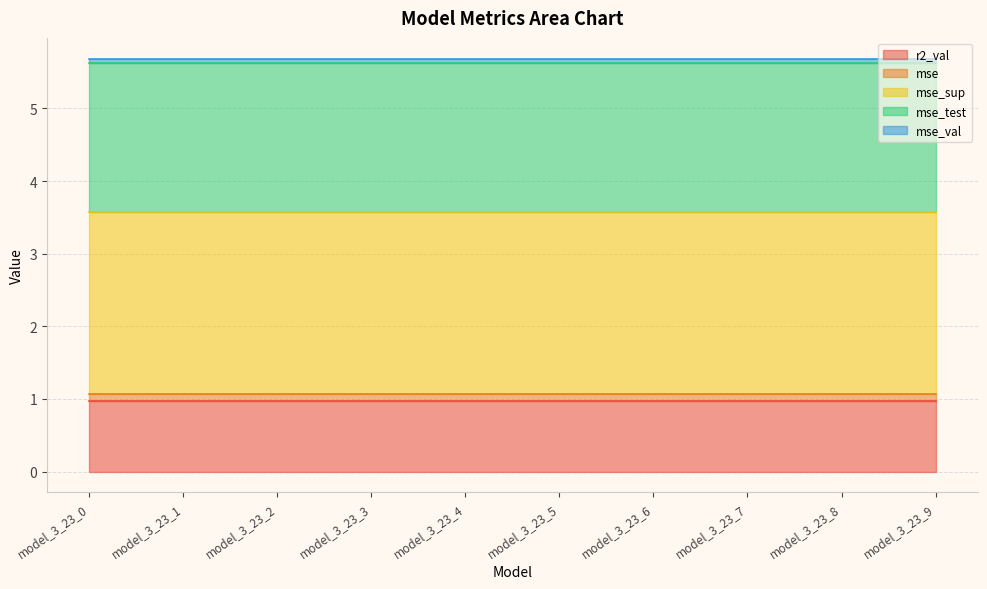

Which series has the largest total across all categories?

mse_sup